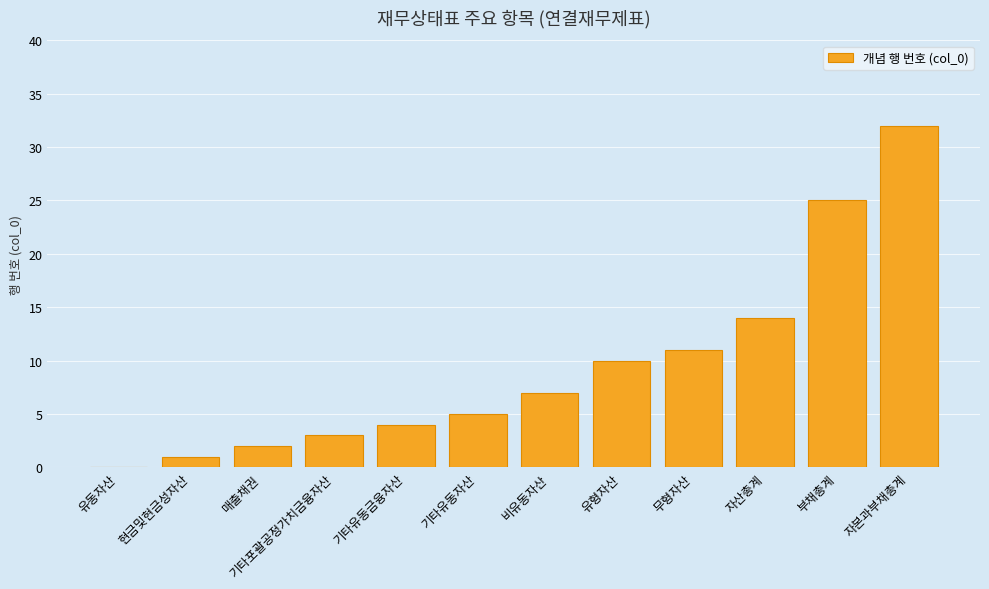

What is the difference between the values at 유동자산 and 부채총계?

25